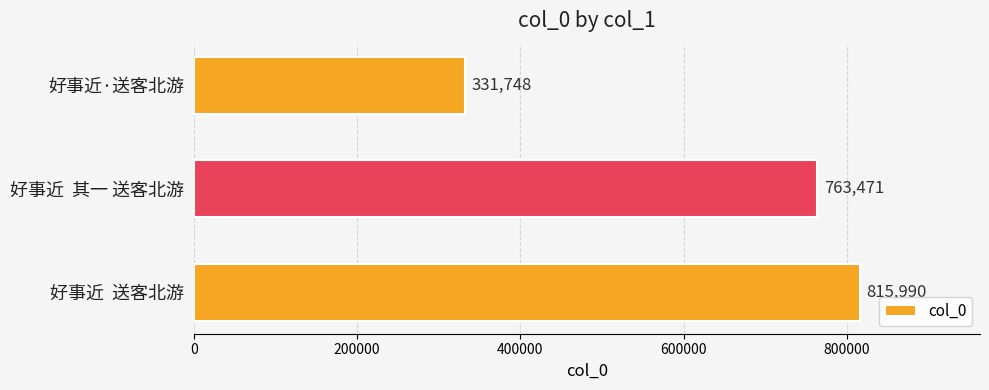

What is the greatest value displayed?

815990